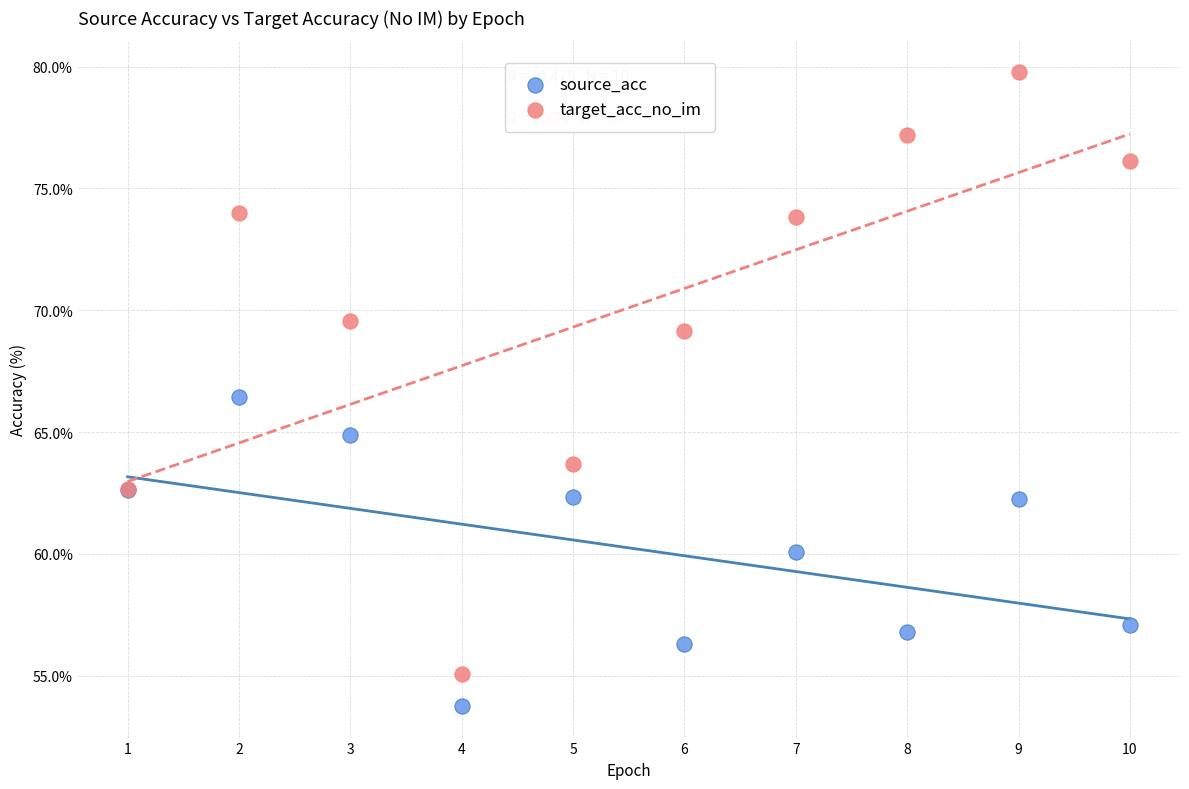

What are all the series names shown in the legend?

source_acc, target_acc_no_im